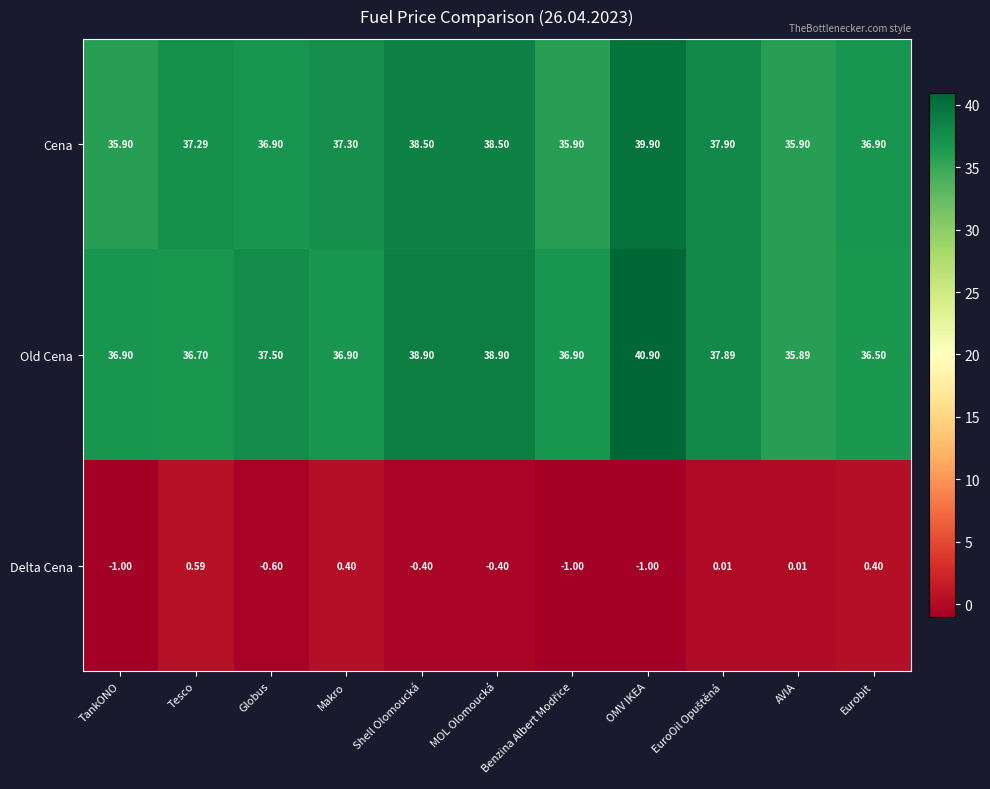

Rank the series by their maximum value, from lowest to highest.

Delta Cena, Cena, Old Cena